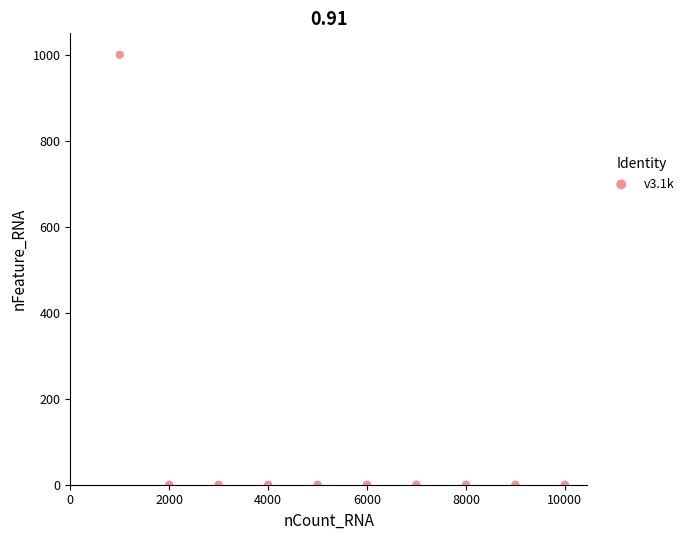

What is the range of Y values (max minus min)?

1000